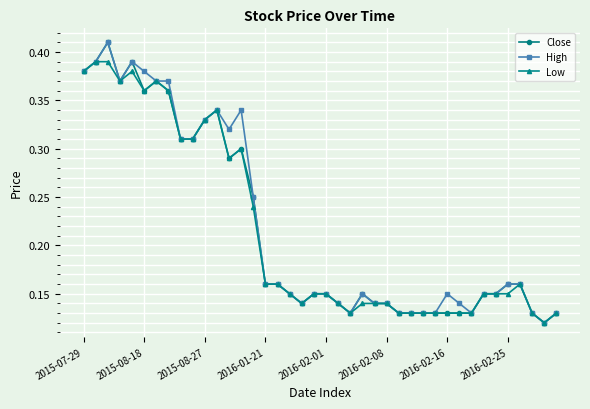

At how many categories does at least one series exceed 0?

40